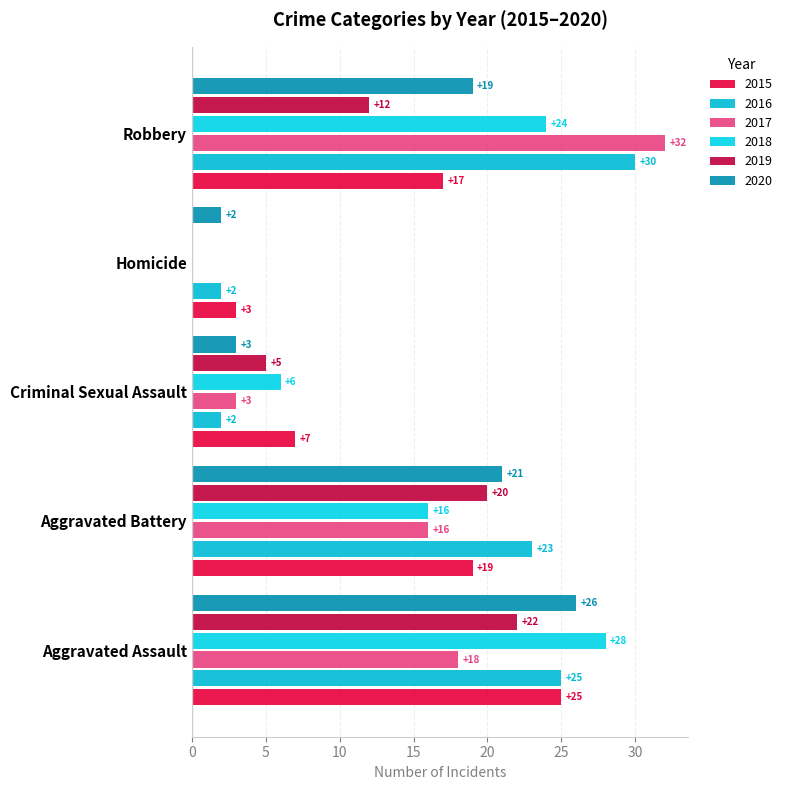

What is the difference between the 2019 values at Robbery and Aggravated Assault?

10